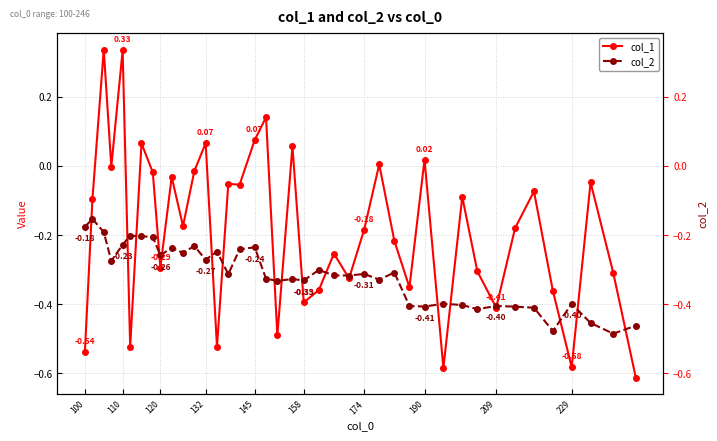

Reading left to right, list all the values displayed in this chart.

col_1: -0.5	-0.1	0.3	-0.0	0.3	-0.5	0.1	-0.0	-0.3	-0.0	-0.2	-0.0	0.1	-0.5	-0.1	-0.1	0.1	0.1	-0.5	0.1	-0.4	-0.4	-0.3	-0.3	-0.2	0.0	-0.2	-0.4	0.0	-0.6	-0.1	-0.3	-0.4	-0.2	-0.1	-0.4	-0.6	-0.0	-0.3	-0.6
col_2: -0.2	-0.2	-0.2	-0.3	-0.2	-0.2	-0.2	-0.2	-0.3	-0.2	-0.3	-0.2	-0.3	-0.2	-0.3	-0.2	-0.2	-0.3	-0.3	-0.3	-0.3	-0.3	-0.3	-0.3	-0.3	-0.3	-0.3	-0.4	-0.4	-0.4	-0.4	-0.4	-0.4	-0.4	-0.4	-0.5	-0.4	-0.5	-0.5	-0.5